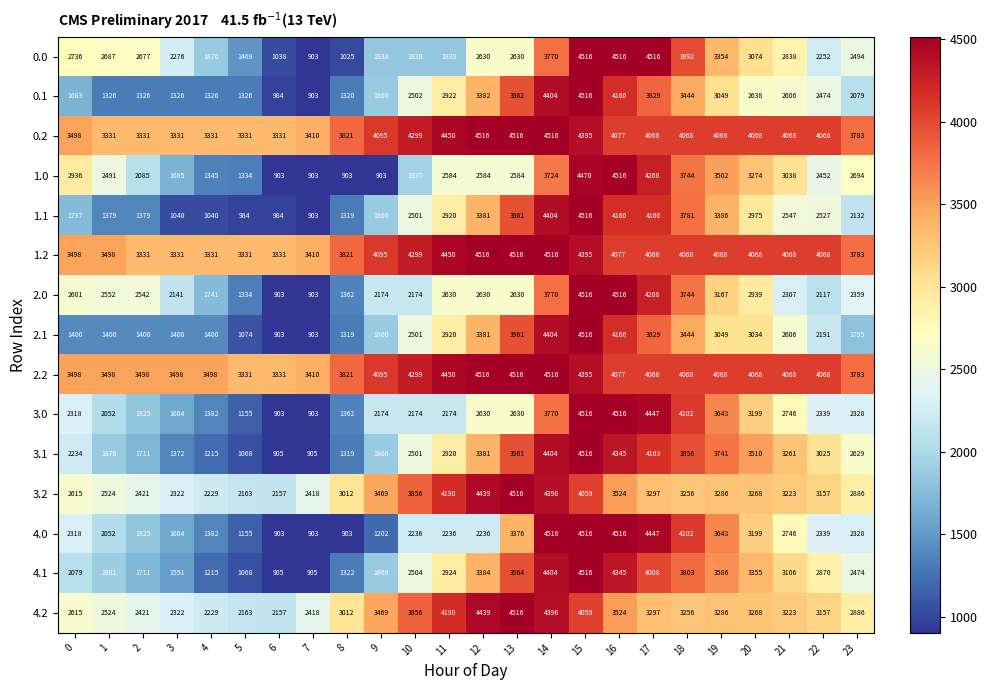

The 3.0 series shows 3809 at 11. True or false?

False